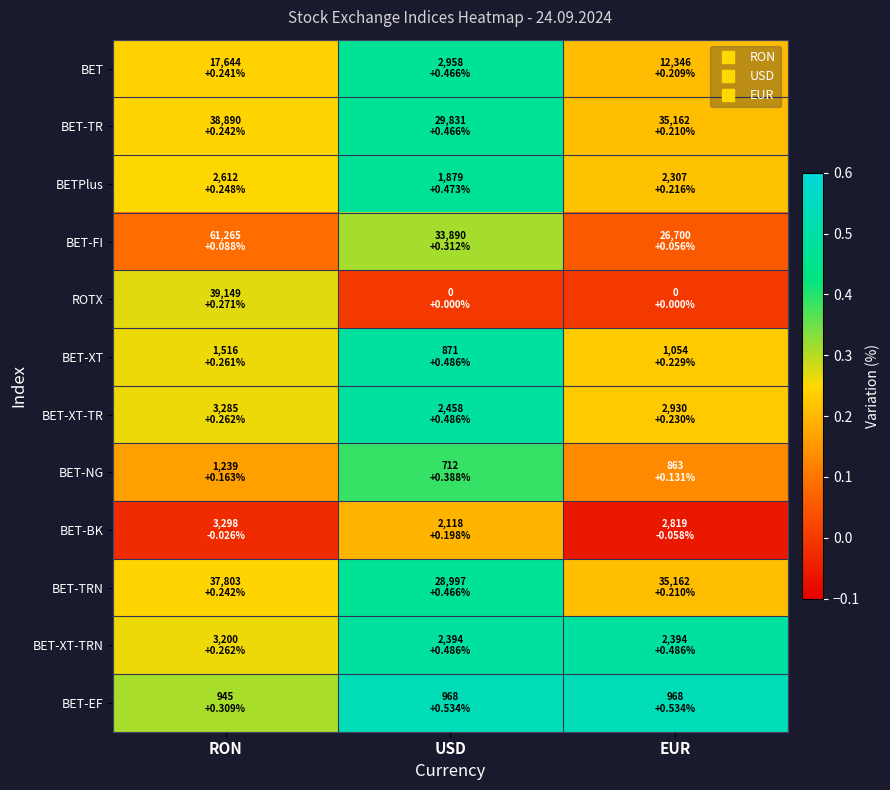

Reading left to right, transcribe all the data shown in this chart.

BET: RON=0.2	USD=0.5	EUR=0.2
BET-TR: RON=0.2	USD=0.5	EUR=0.2
BETPlus: RON=0.2	USD=0.5	EUR=0.2
BET-FI: RON=0.1	USD=0.3	EUR=0.1
ROTX: RON=0.3	USD=0.0	EUR=0.0
BET-XT: RON=0.3	USD=0.5	EUR=0.2
BET-XT-TR: RON=0.3	USD=0.5	EUR=0.2
BET-NG: RON=0.2	USD=0.4	EUR=0.1
BET-BK: RON=-0.0	USD=0.2	EUR=-0.1
BET-TRN: RON=0.2	USD=0.5	EUR=0.2
BET-XT-TRN: RON=0.3	USD=0.5	EUR=0.5
BET-EF: RON=0.3	USD=0.5	EUR=0.5